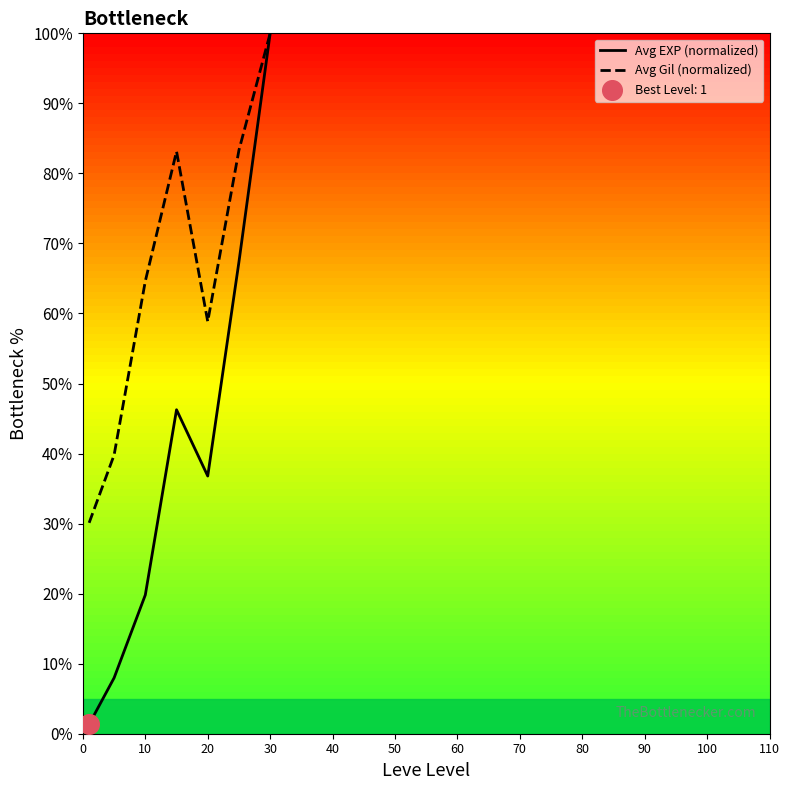

Which series has the largest total across all categories?

Avg Gil (normalized)